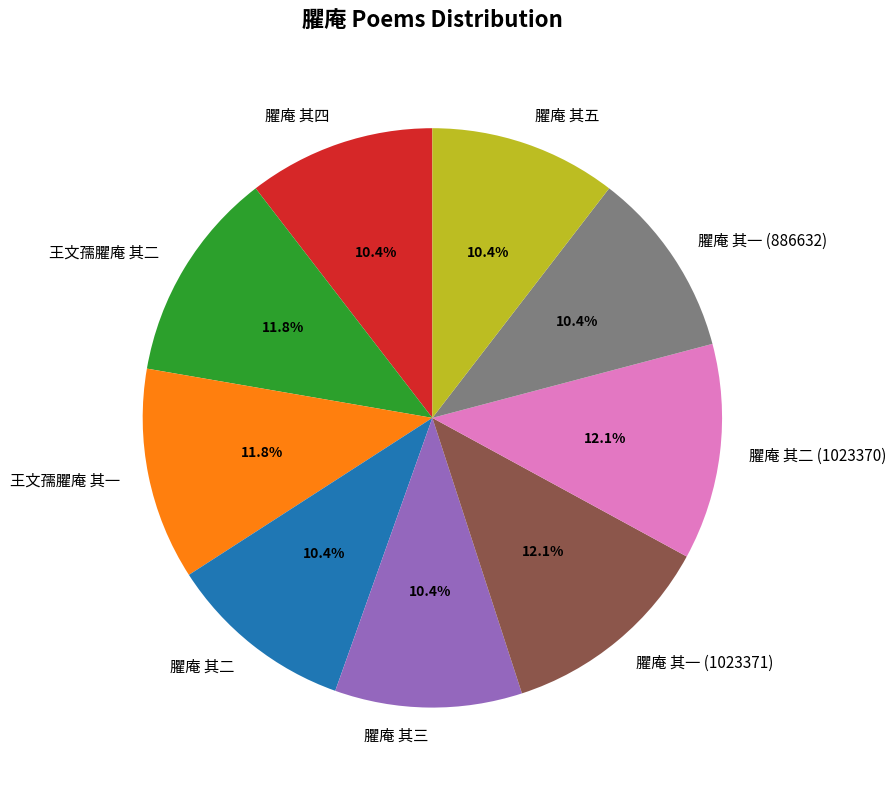

How much of the chart is everything except 臞庵 其三?

89.6%